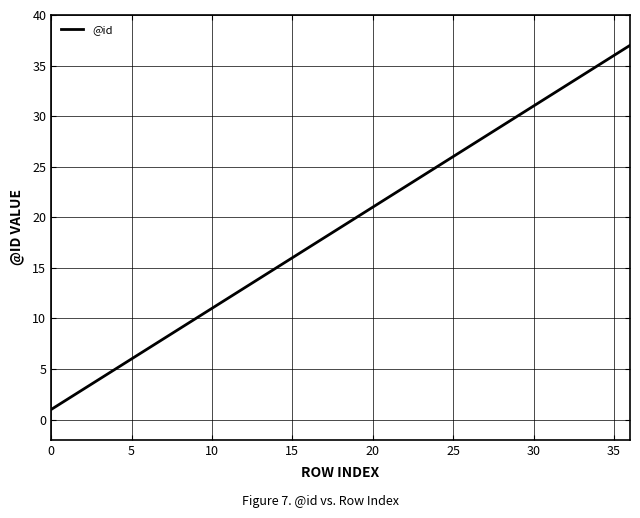

What is the maximum value shown in the chart?

37